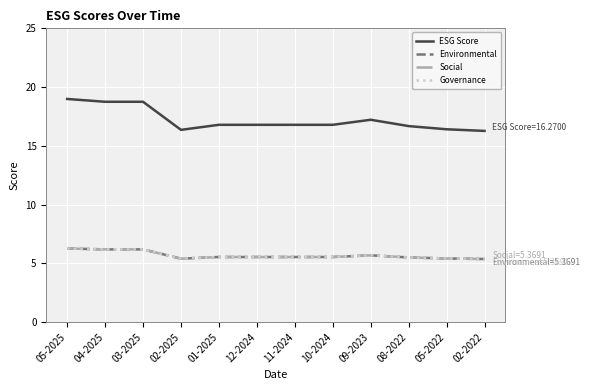

Read the Social value at 12-2024.

5.5